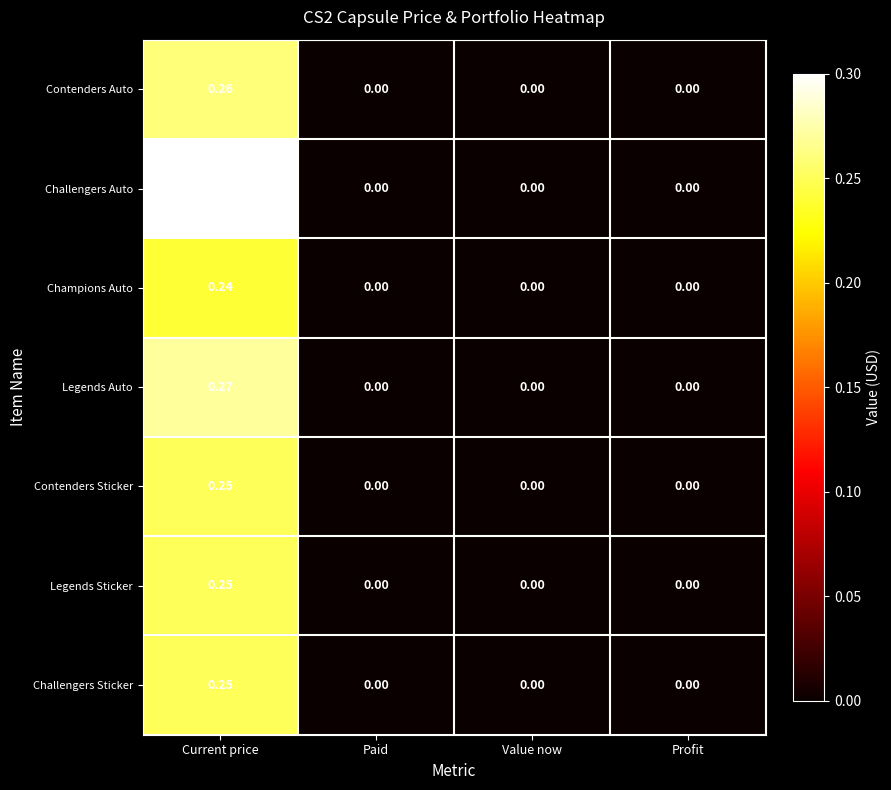

At which category is the sum across all series the highest?

Current price